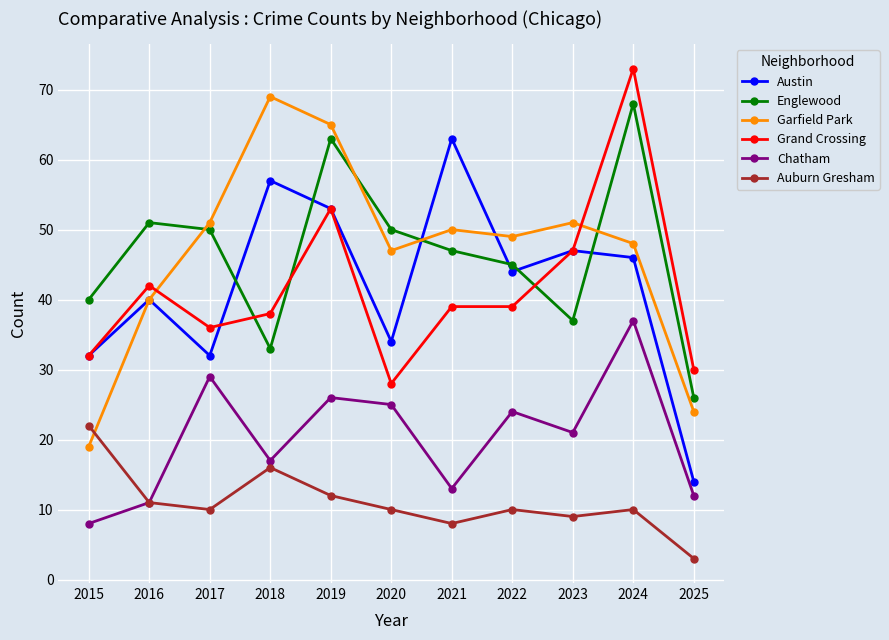

At which label does Englewood reach its peak?

2024